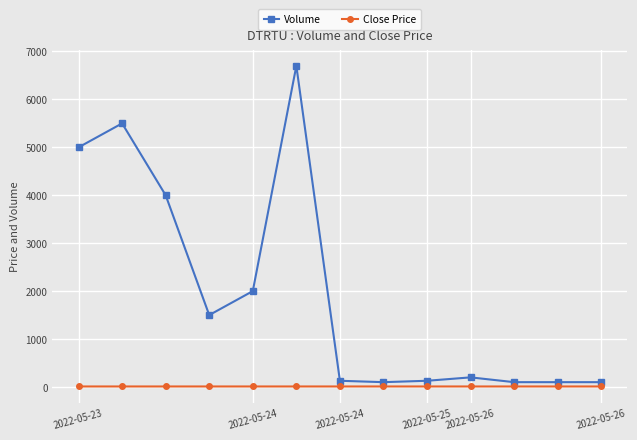

What is the sum of all Volume values?

25558.0